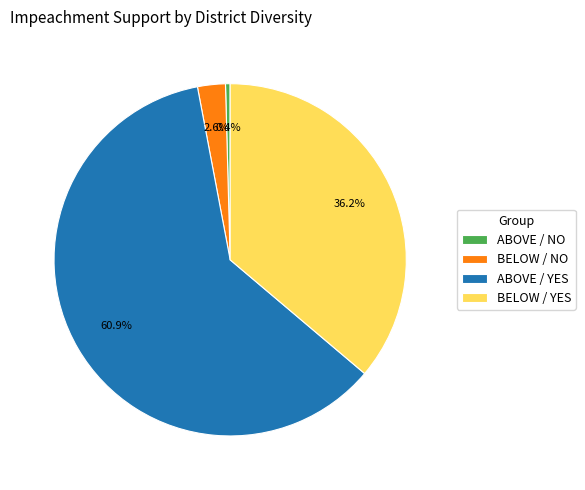

Is it true that BELOW / YES is 24% of the pie?

False